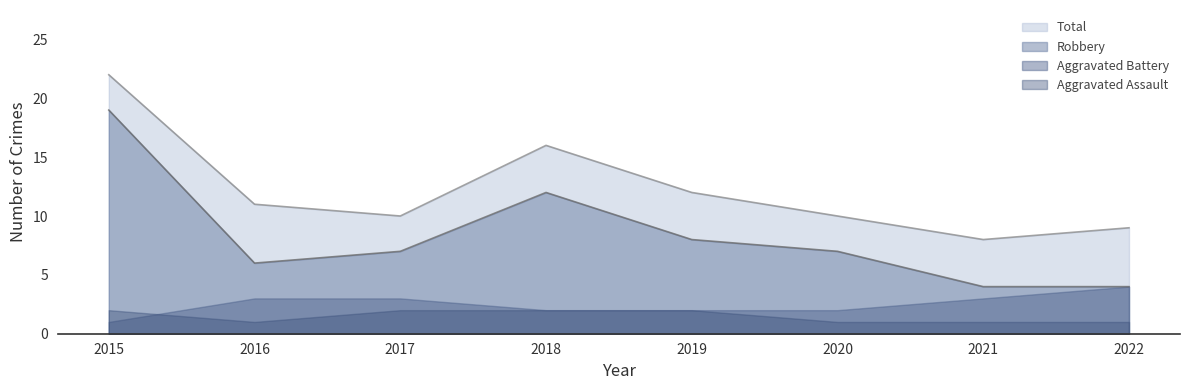

What is the maximum value for Total?

22